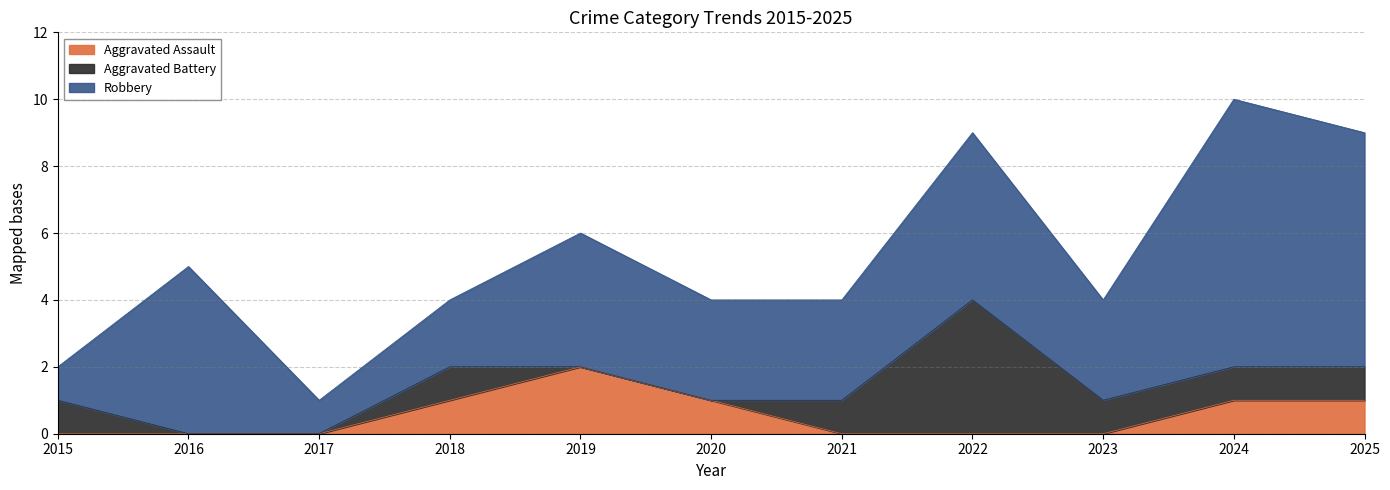

Where do Aggravated Assault and Aggravated Battery first cross each other?

2020 and 2021